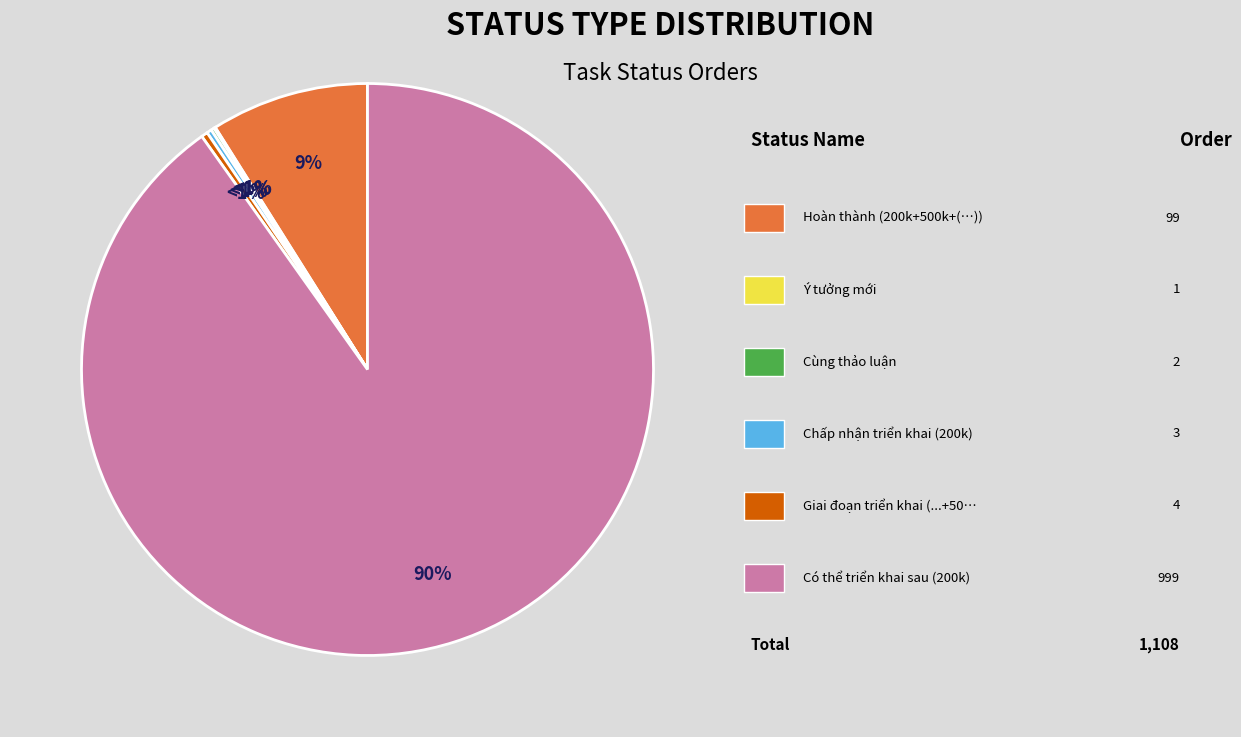

Count the number of slices in the pie.

6